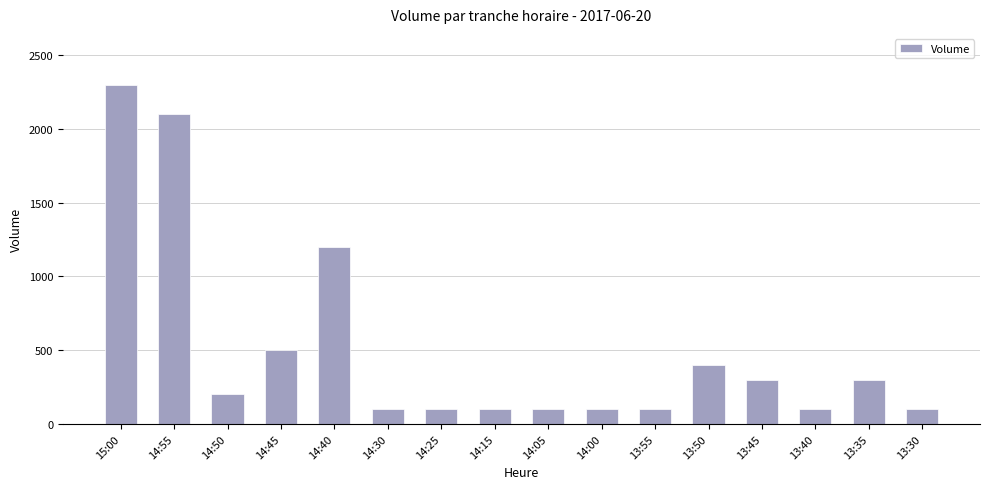

What is the maximum value shown in the chart?

2300